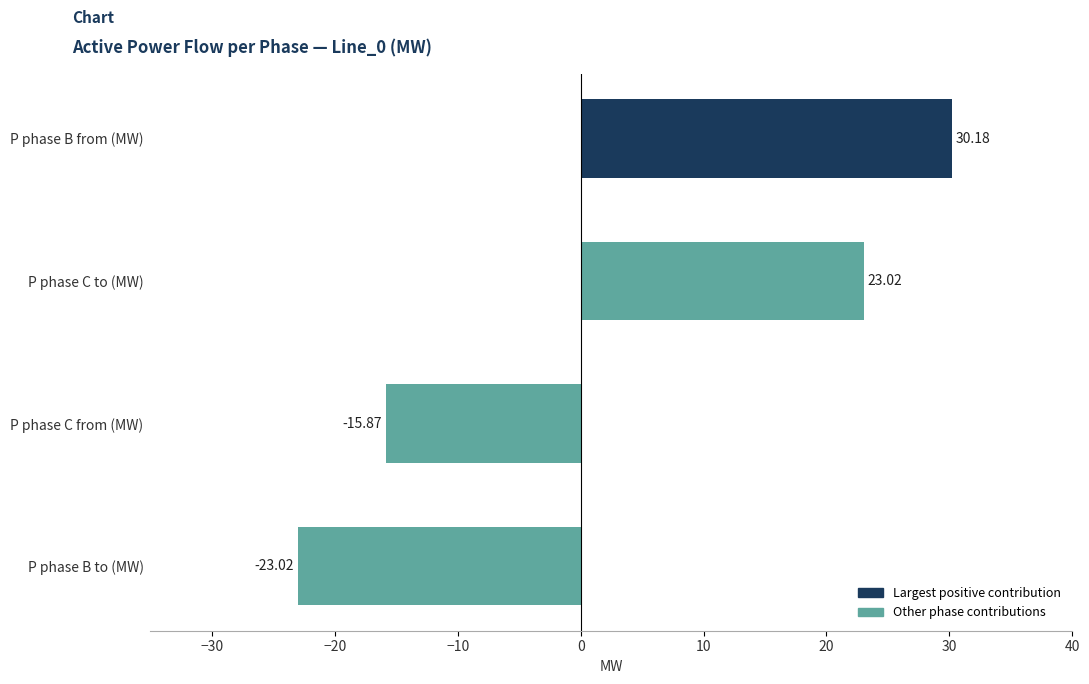

At which label is the value closest to 3?

P phase C from (MW)